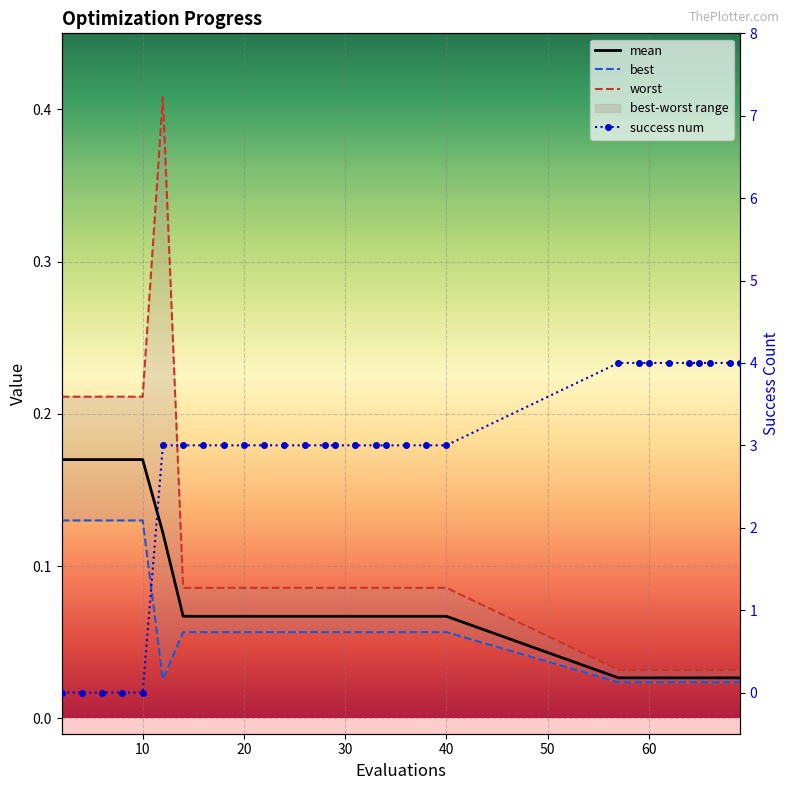

Count the best values in the range 0 to 1.

30